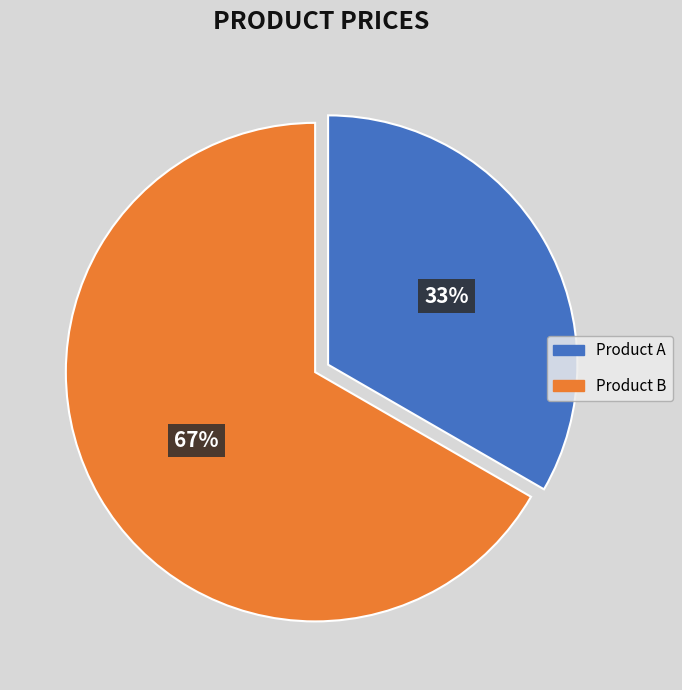

To the nearest percent, what is the average slice percentage?

50%